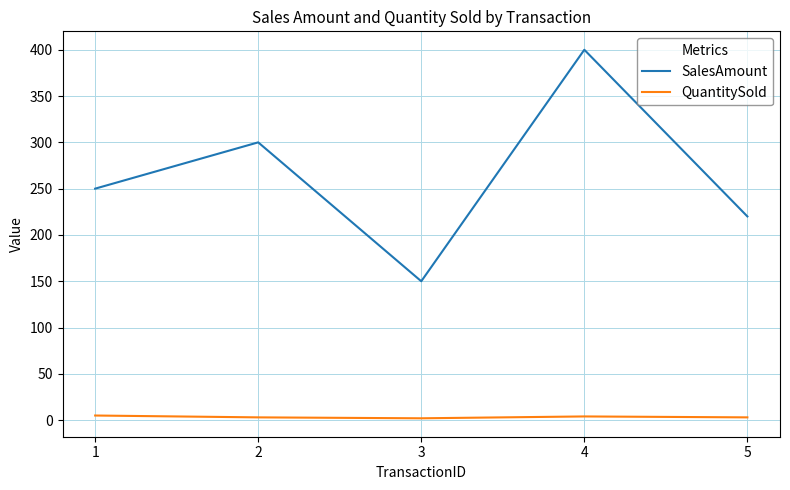

Which series has the largest range (max minus min)?

SalesAmount